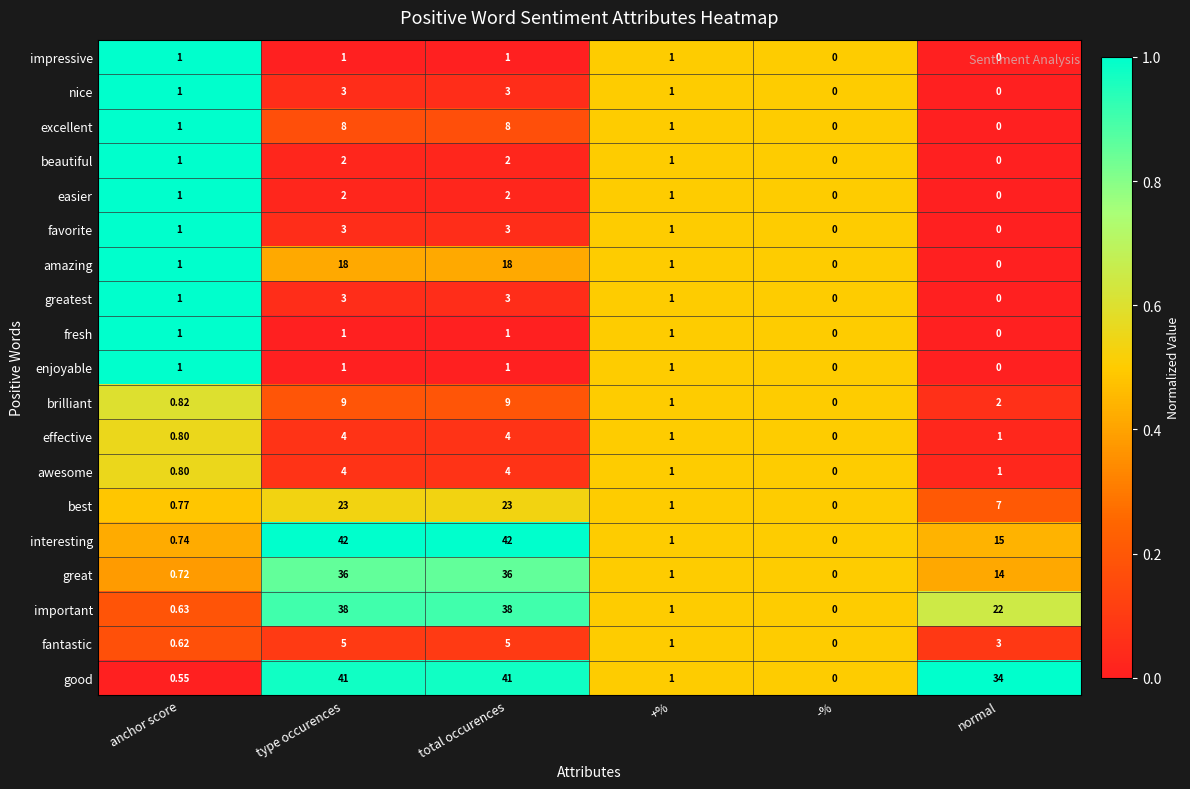

Between type occurences and normal, which series saw the biggest shift?

interesting